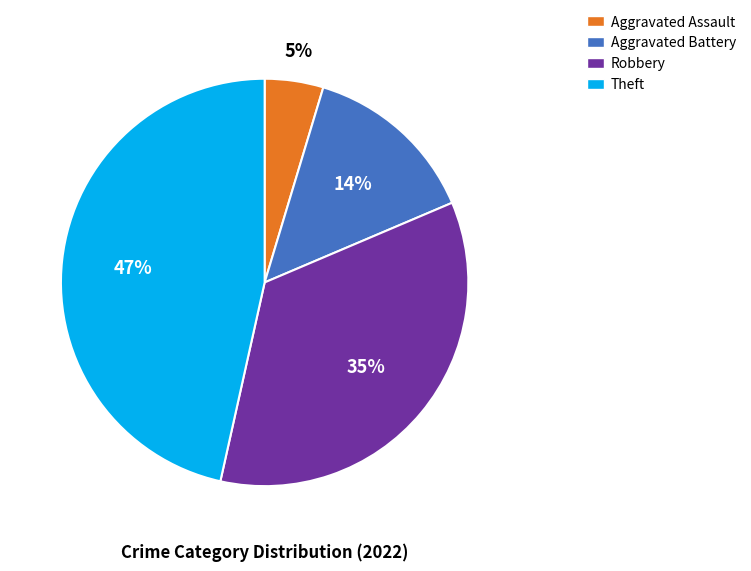

How many slices are in this pie chart?

4